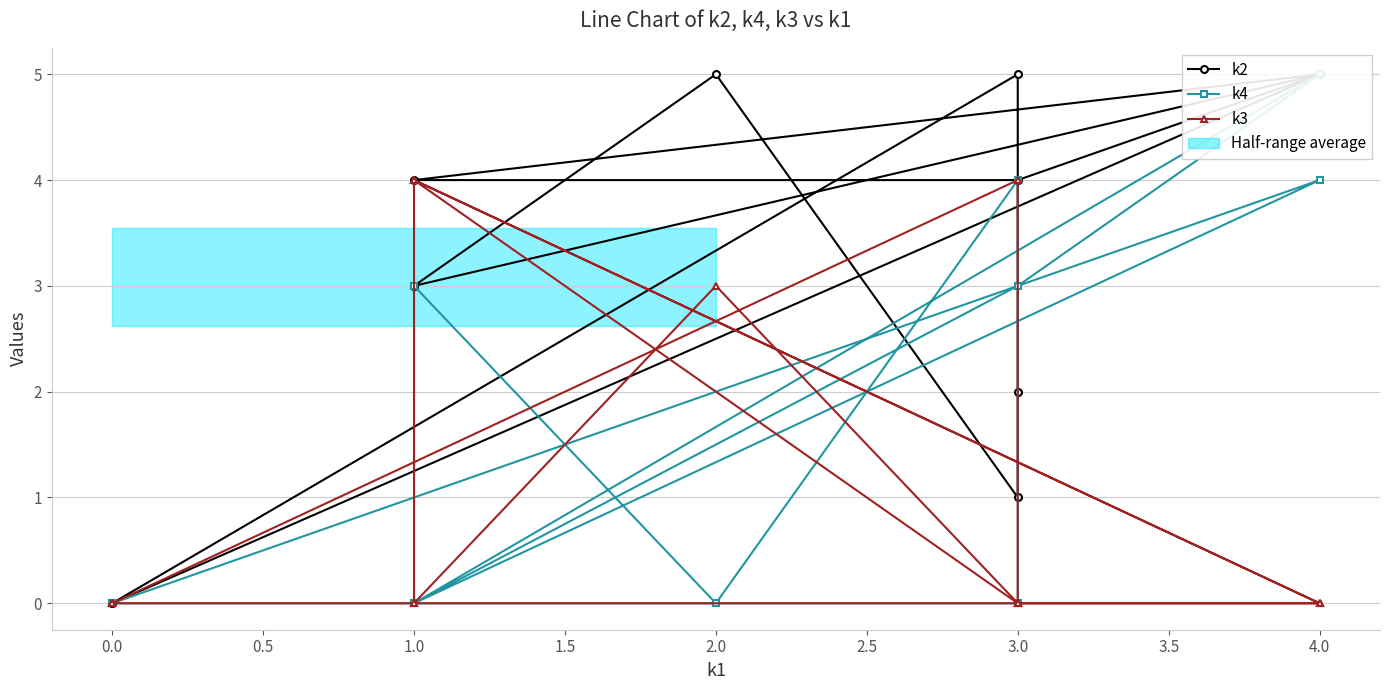

Which series has the largest range (max minus min)?

k2